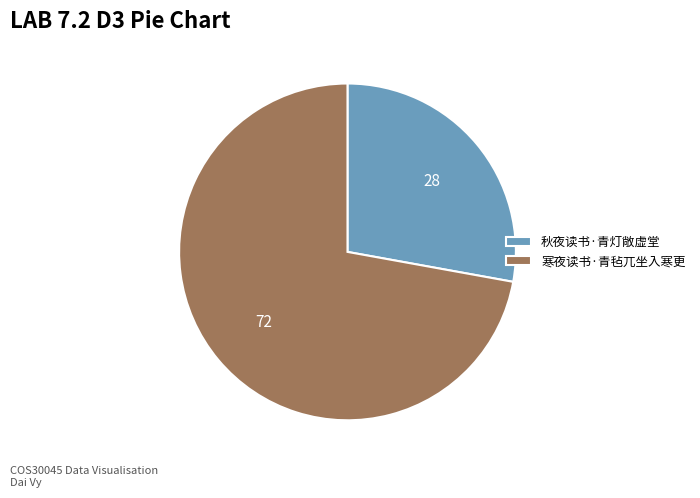

Count the number of slices in the pie.

2